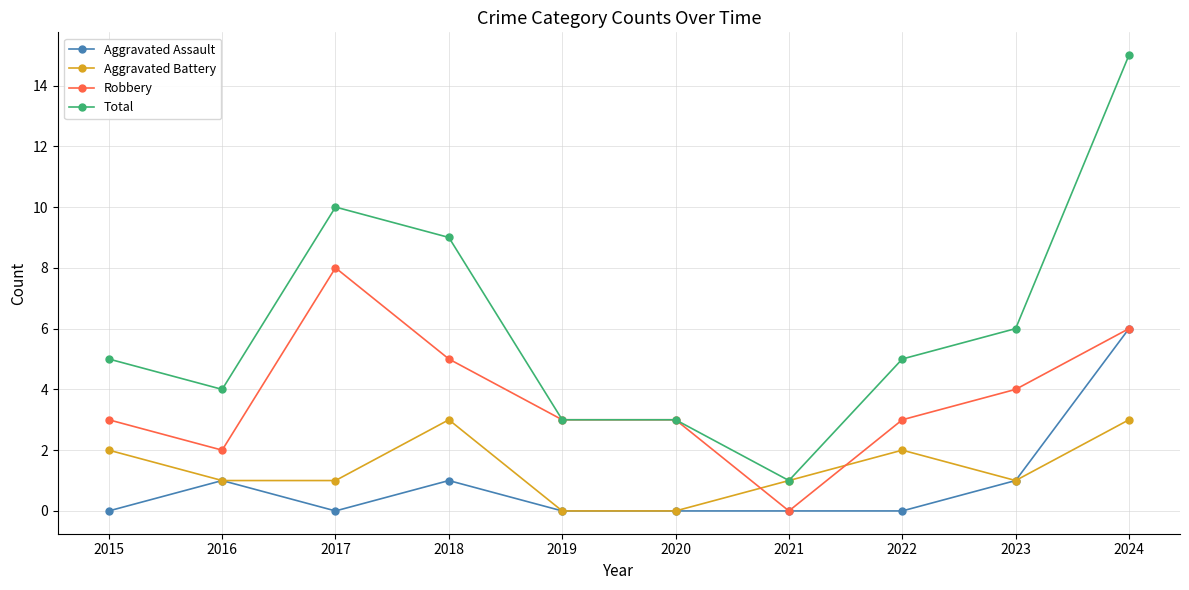

What is the greatest value displayed?

15